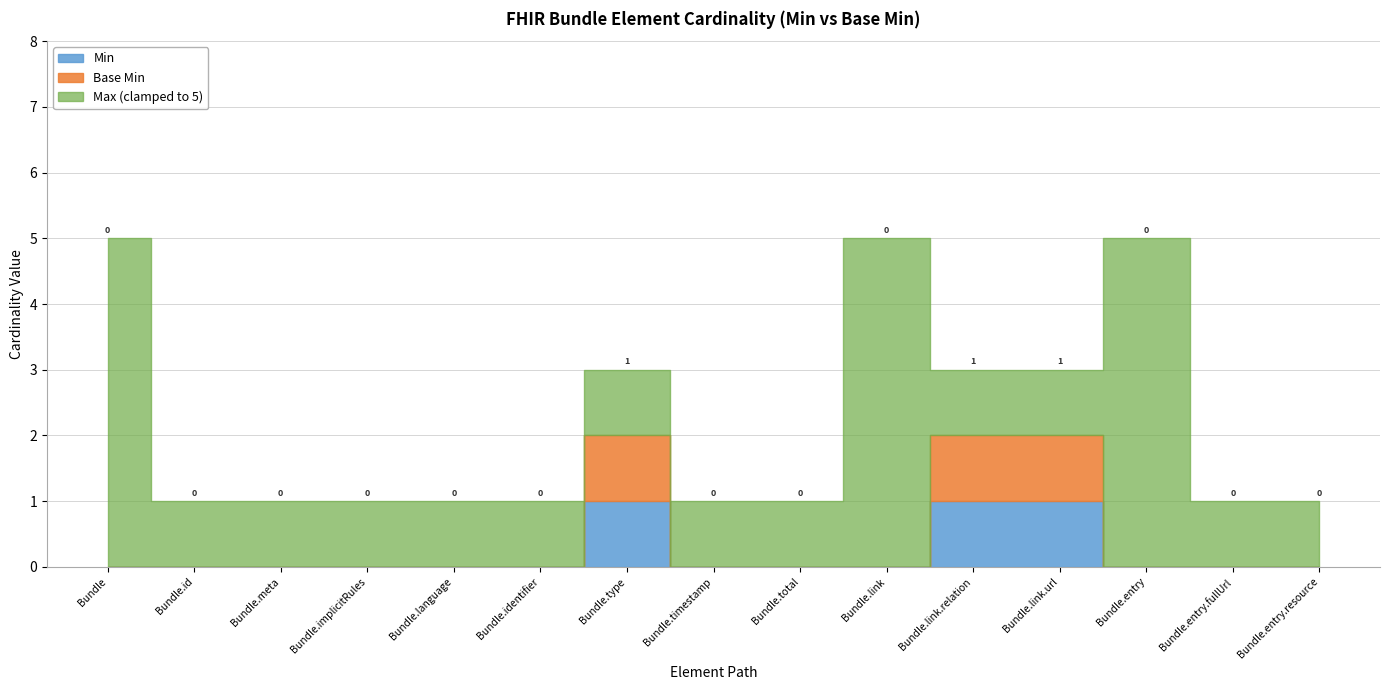

What is the label of the 3rd point from the left?

Bundle.meta